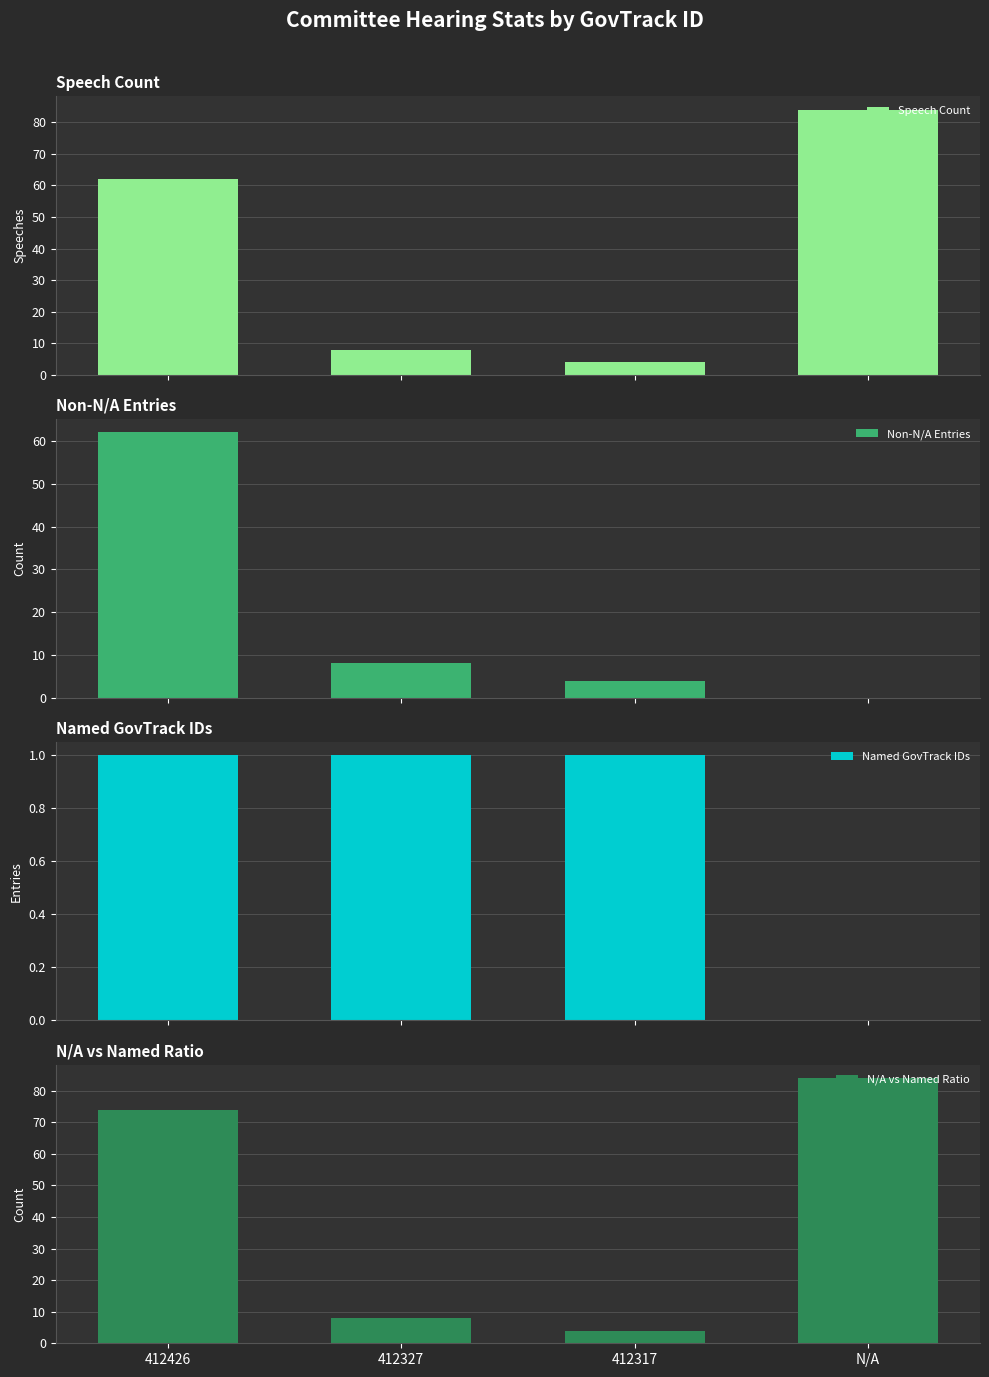

What is the total value across all series at 412327?

25